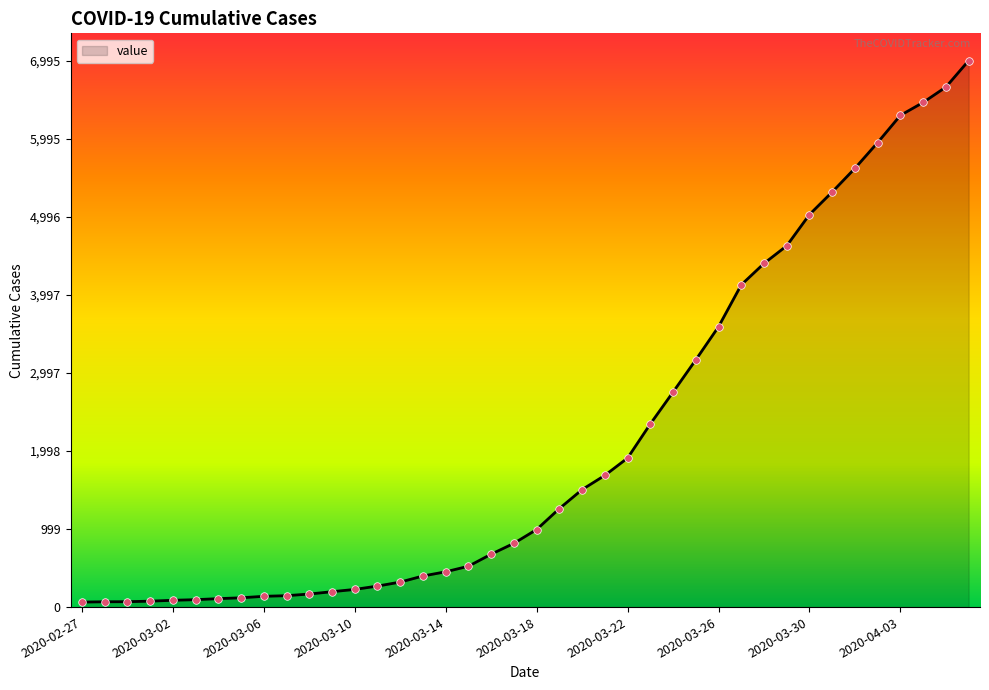

What is the maximum value shown in the chart?

6995